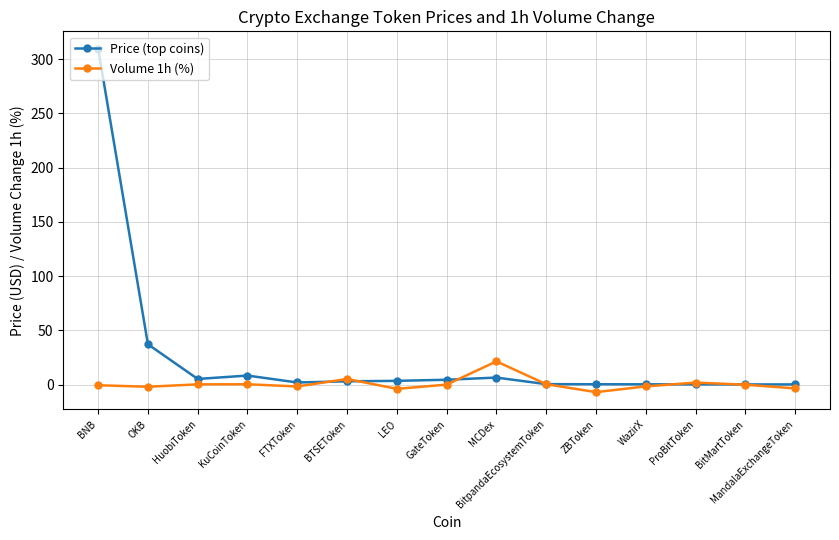

True or false: Price (top coins) has more than 0 points higher than both neighbors.

True